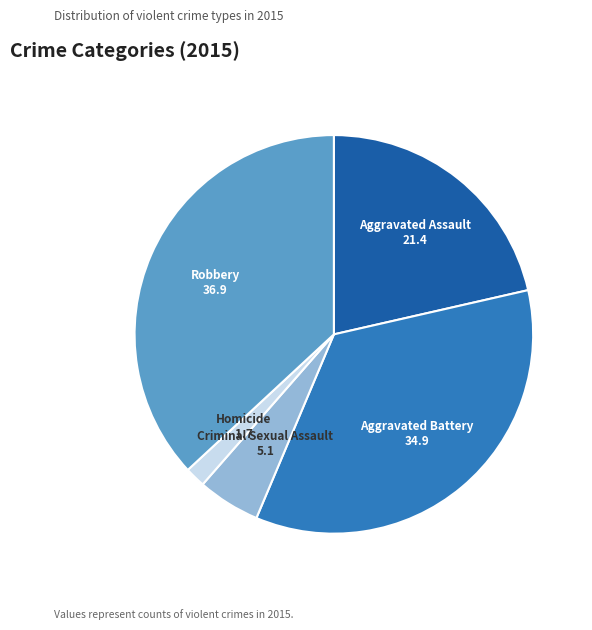

Which has a higher value, Aggravated Assault or Robbery?

Robbery